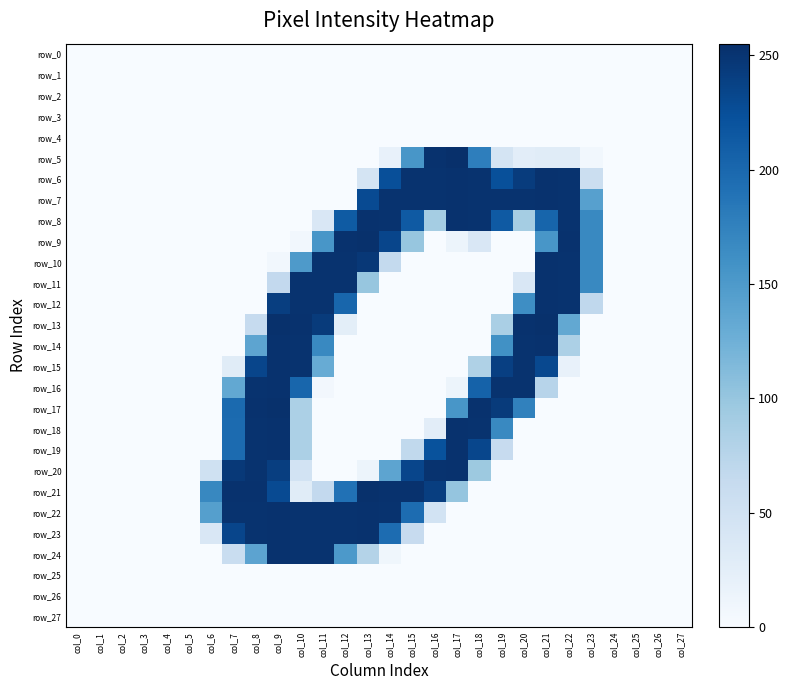

Between col_14 and col_15, which series saw the biggest shift?

row_5